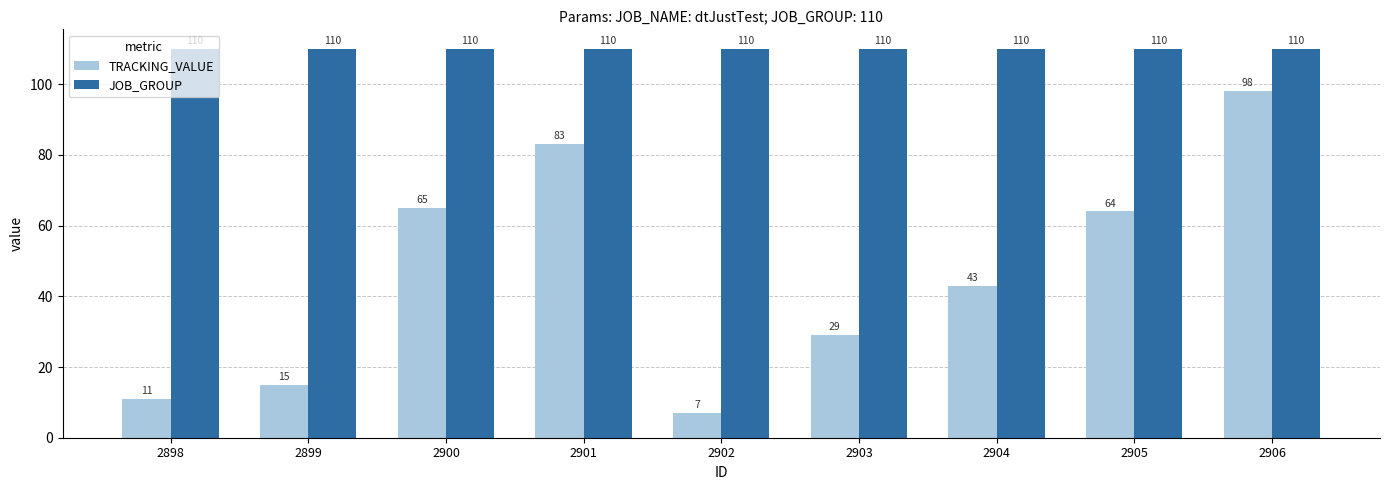

The JOB_GROUP series shows 110 at 2902. True or false?

True